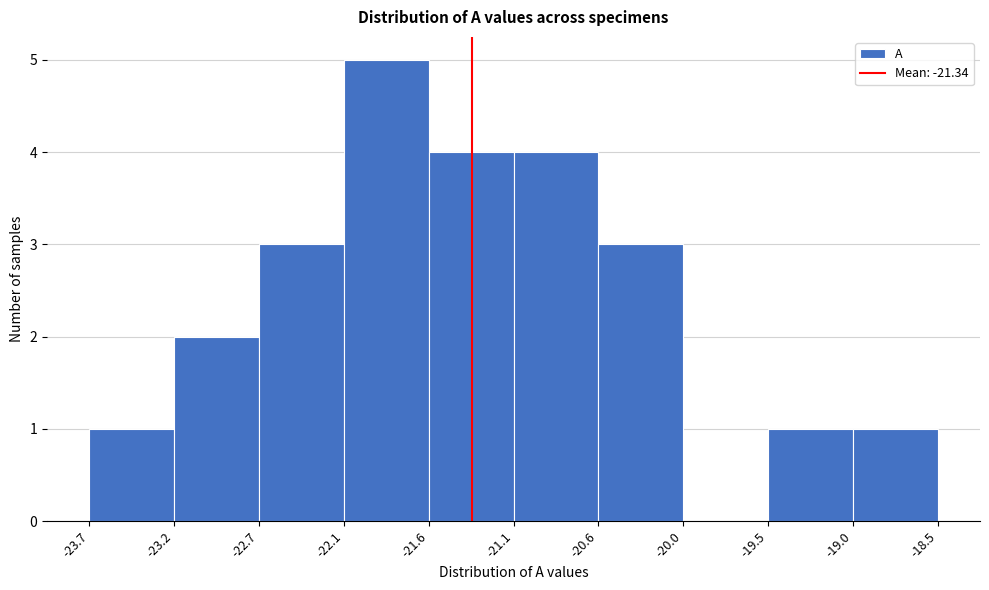

Reading left to right, list every bar in this chart as the range it spans on the x-axis followed by its height. The values are not printed on the chart, so give them approximately, as read against the axis.

-23.7 to -23.2: 1
-23.2 to -22.7: 2
-22.7 to -22.1: 3
-22.1 to -21.6: 5
-21.6 to -21.1: 4
-21.1 to -20.6: 4
-20.6 to -20.0: 3
-20.0 to -19.5: 0
-19.5 to -19.0: 1
-19.0 to -18.5: 1